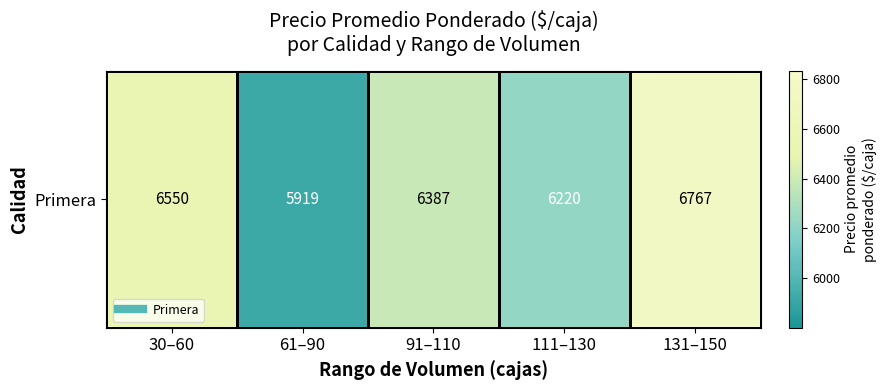

Rank the categories by value from highest to lowest.

131–150, 30–60, 91–110, 111–130, 61–90